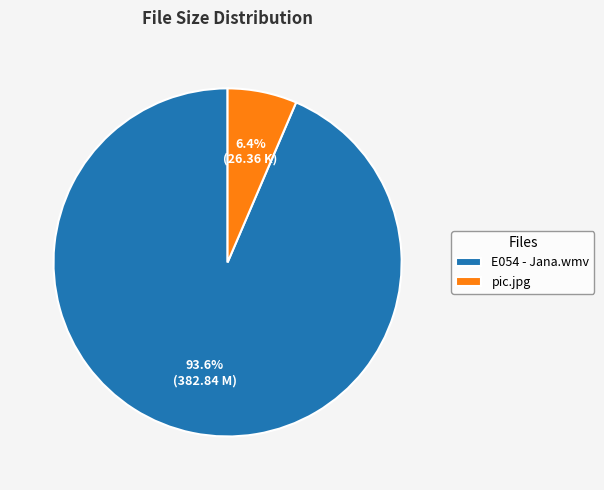

Rank the categories by value from highest to lowest.

E054 - Jana.wmv, pic.jpg